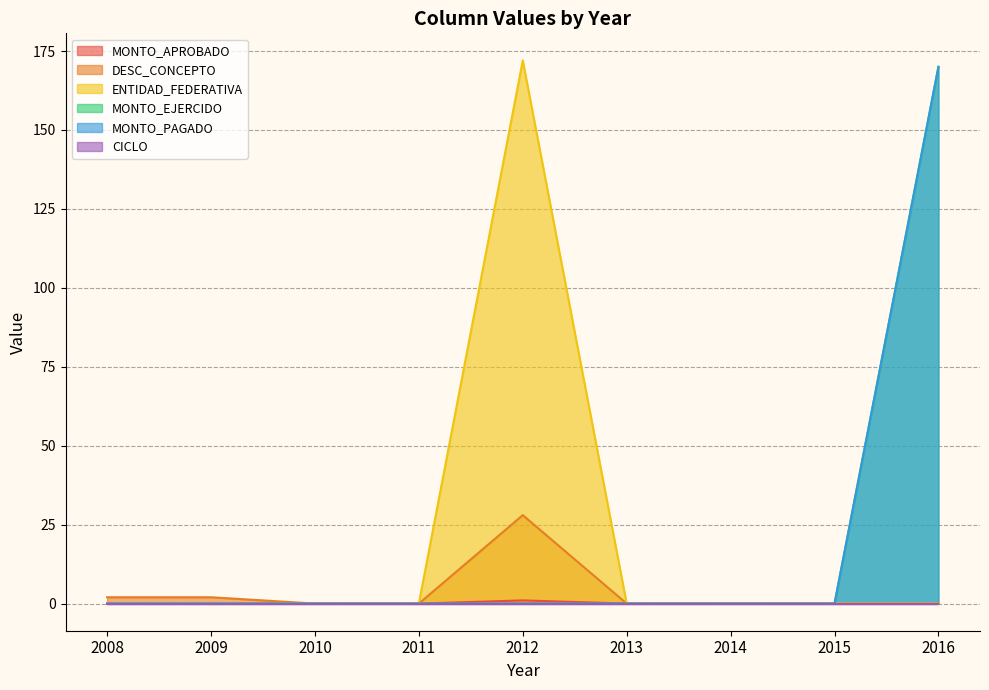

Does the chart have visible grid lines?

Yes